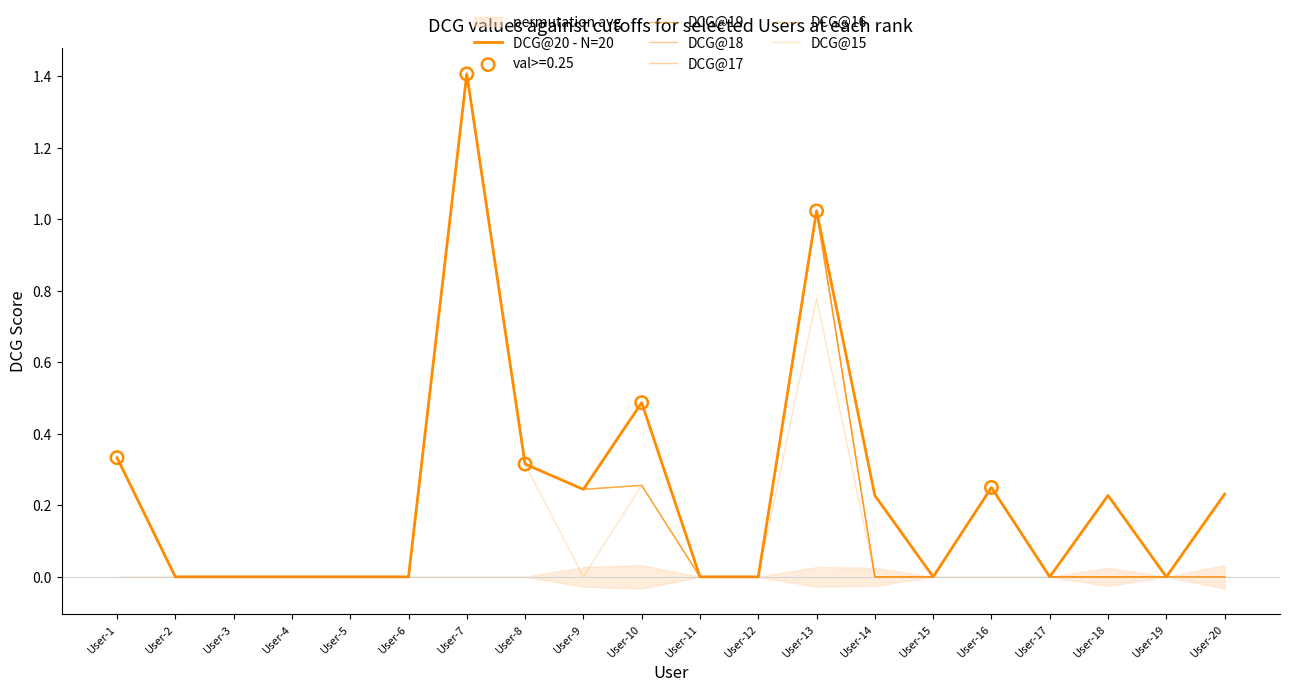

What are all the series names shown in the legend?

DCG@20 - N=20, DCG@19, DCG@18, DCG@17, DCG@16, DCG@15